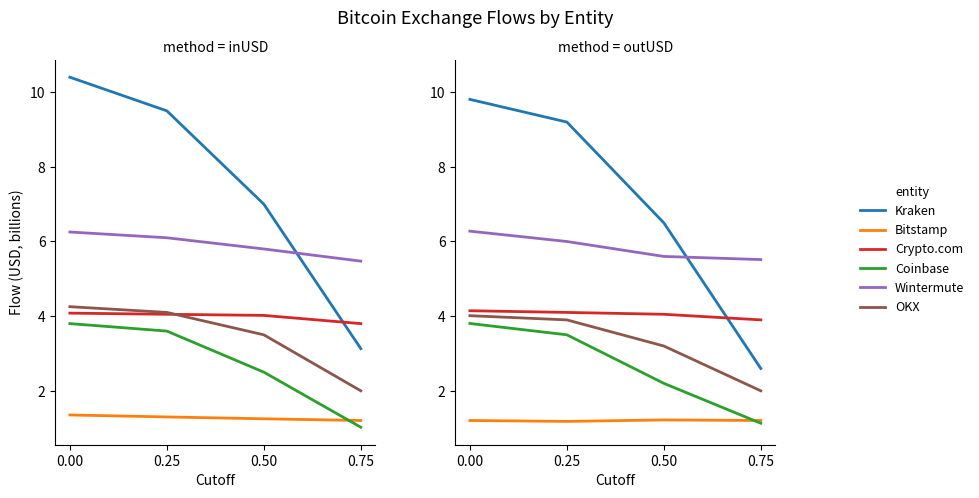

What value does the Bitstamp series have at 0.75?

1.2